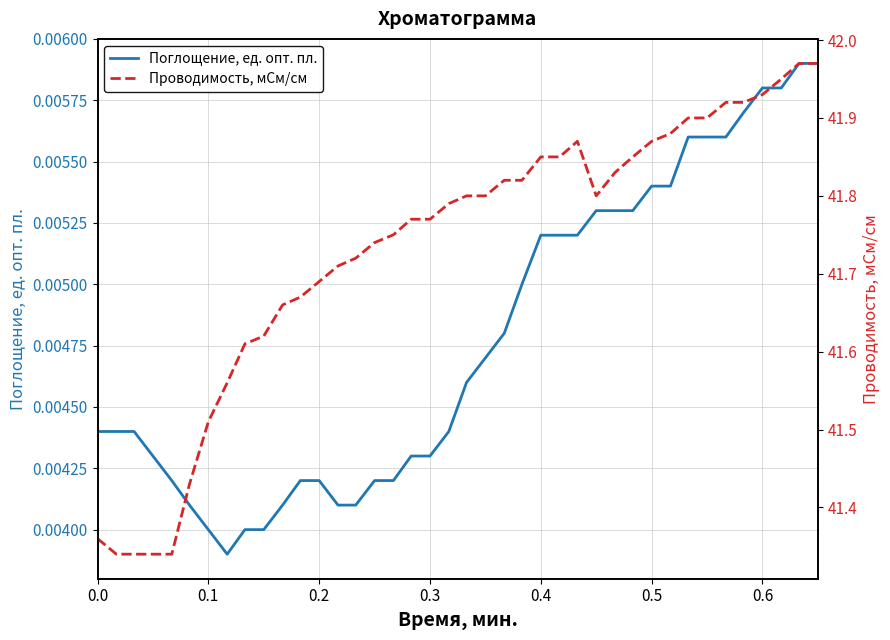

Is it true that Проводимость, мСм/см equals 13.3 at 0.3?

False